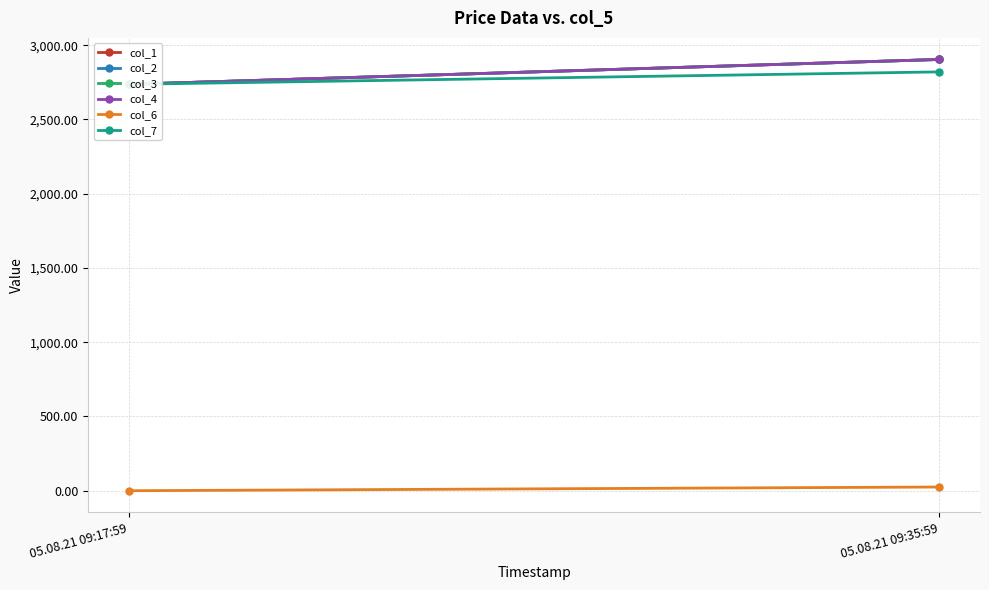

What position from the right is 05.08.21 09:35:59?

1